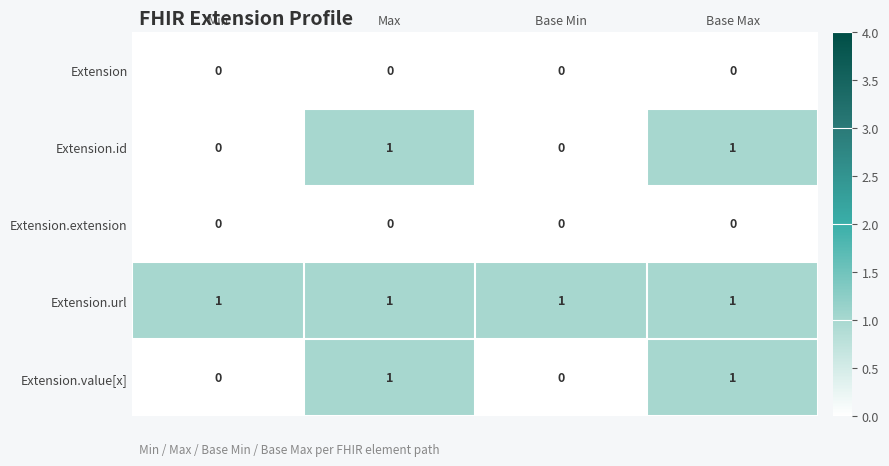

Reading right to left, what are all the values shown in this chart?

Extension: Base Max=0	Base Min=0	Max=0	Min=0
Extension.id: Base Max=1	Base Min=0	Max=1	Min=0
Extension.extension: Base Max=0	Base Min=0	Max=0	Min=0
Extension.url: Base Max=1	Base Min=1	Max=1	Min=1
Extension.value[x]: Base Max=1	Base Min=0	Max=1	Min=0